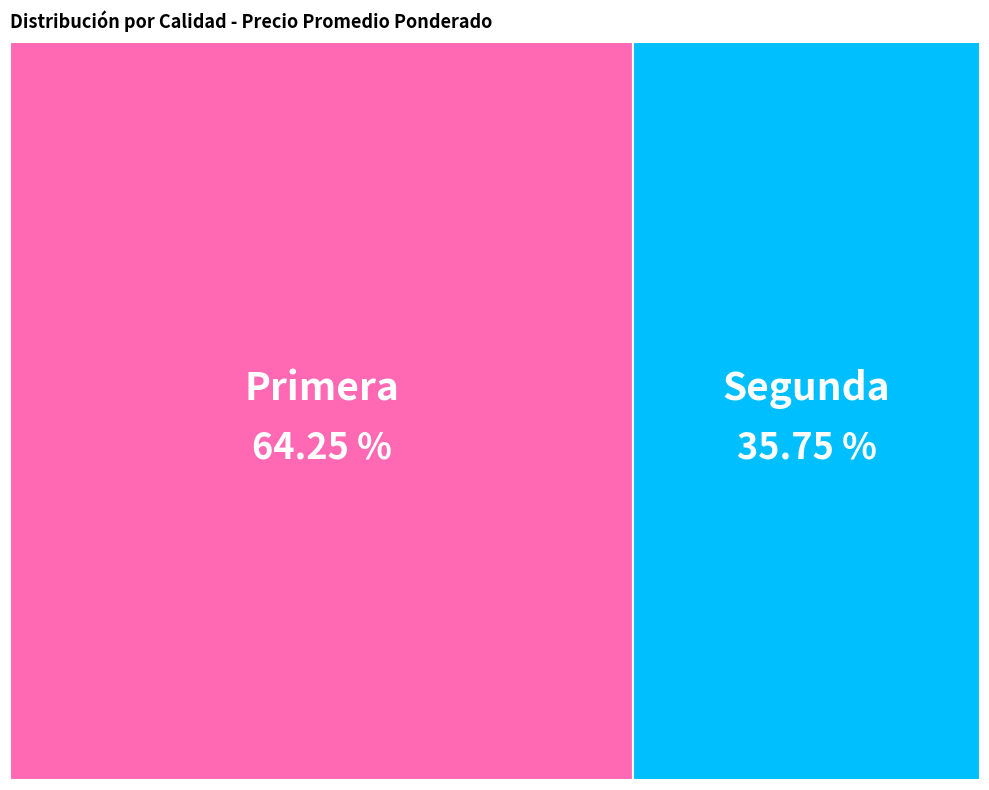

Count the number of slices in the pie.

2